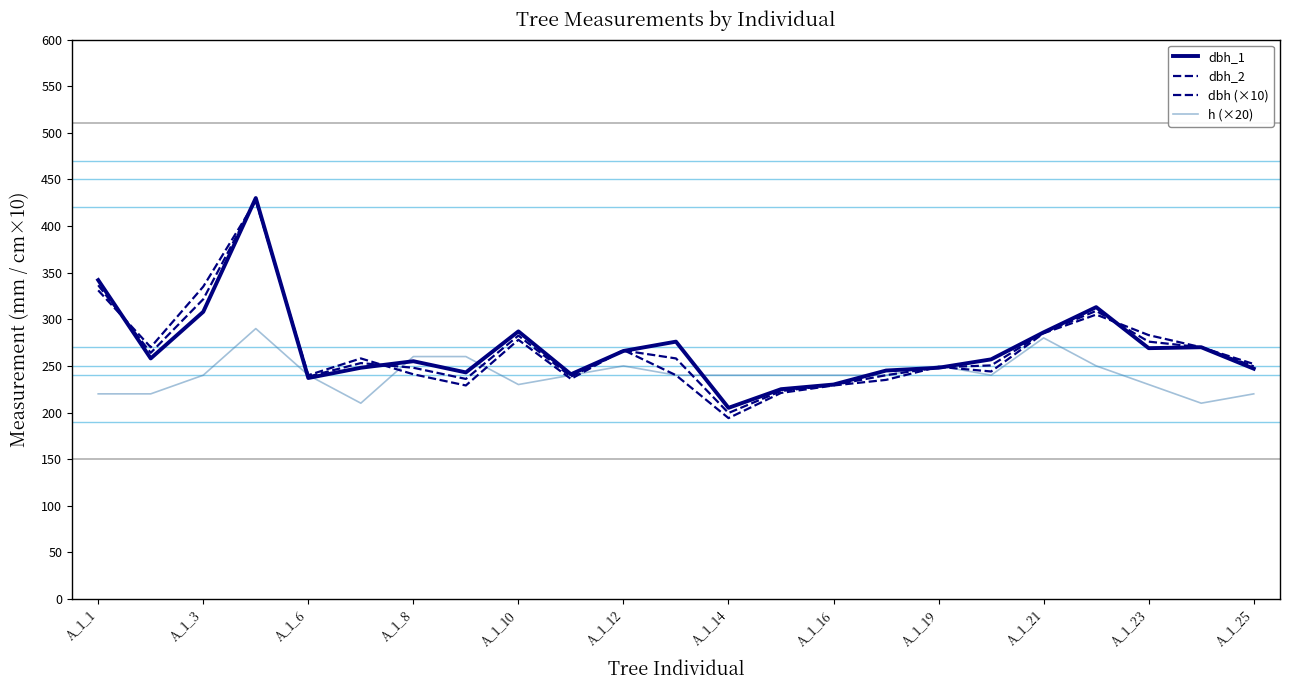

Does the chart display data point markers on the line(s)?

No